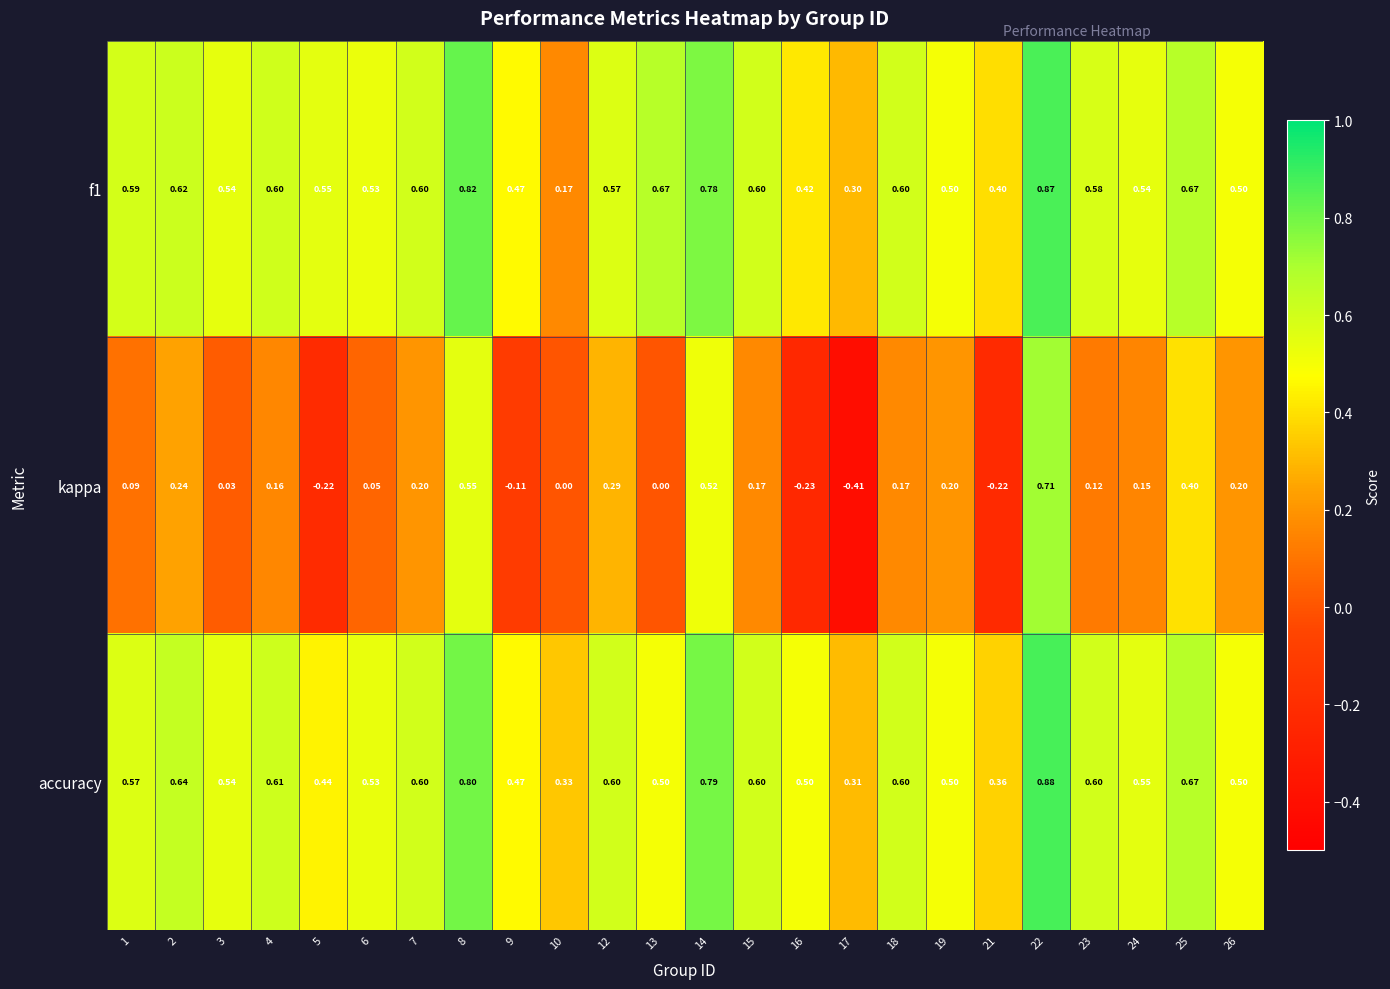

Which series has the largest range (max minus min)?

kappa